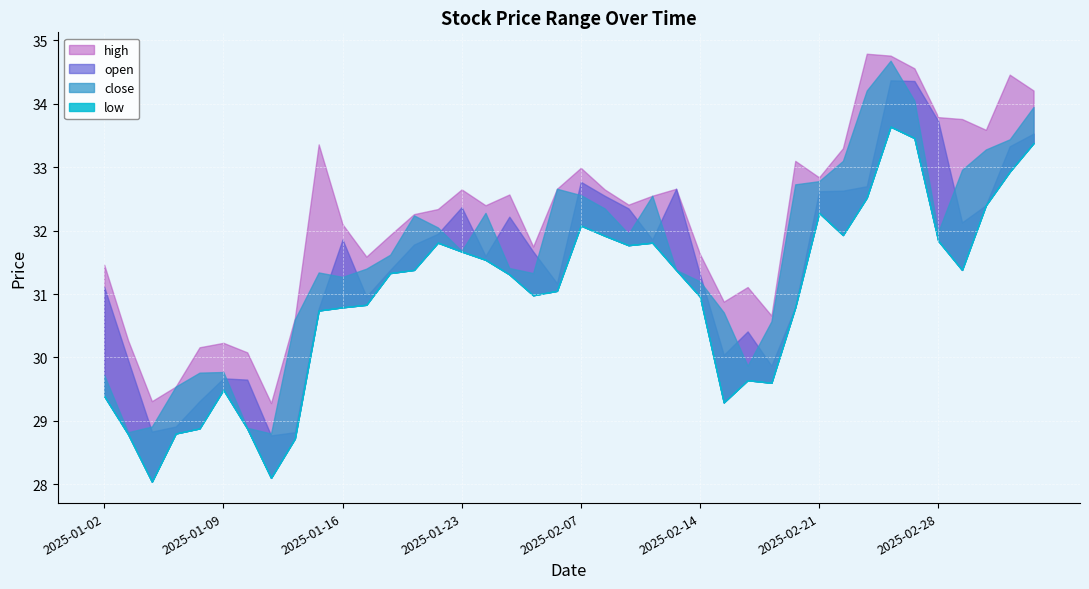

At which category does close reach its first local valley?

2025-01-03